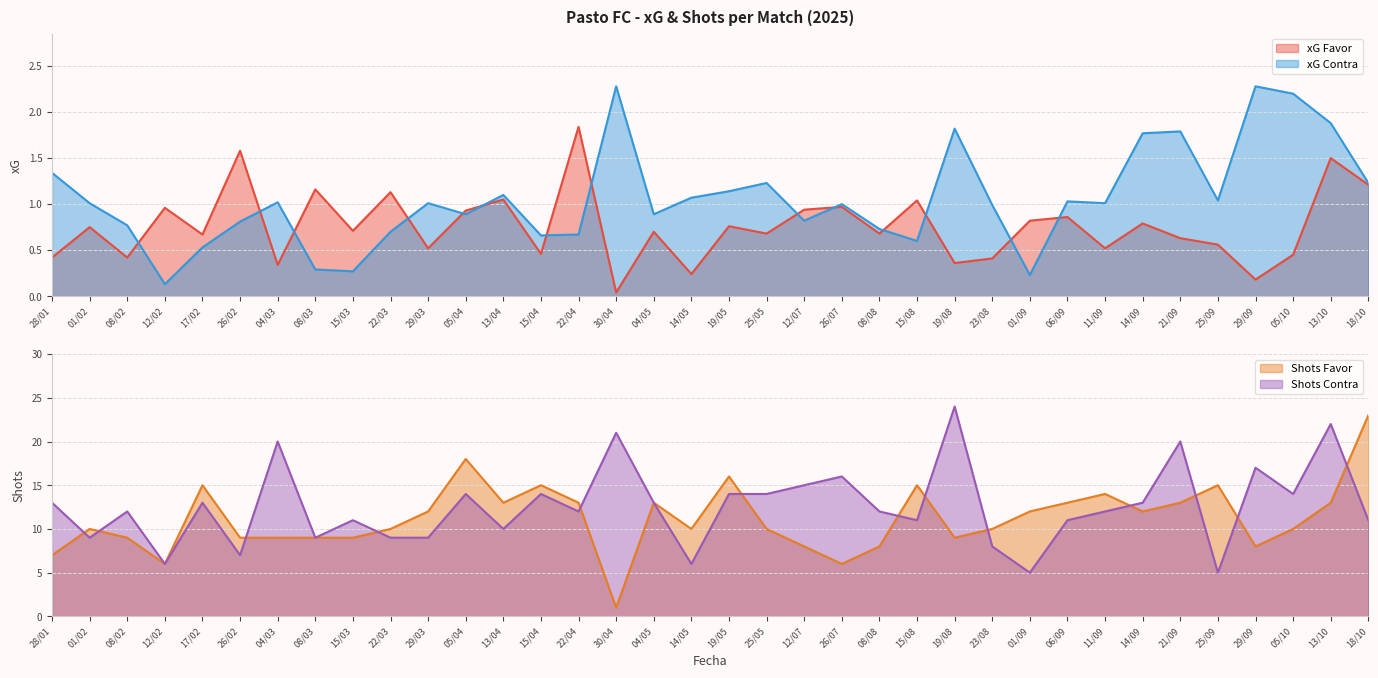

Which category has the lowest value in the xG Favor series?

30/04